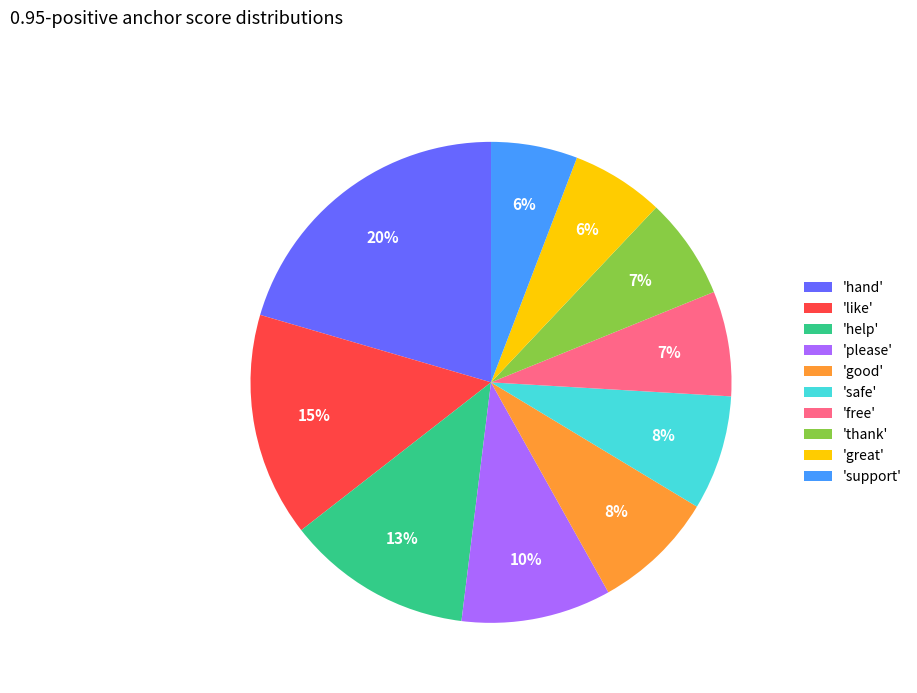

True or false: 'safe' accounts for 8% of the total.

True